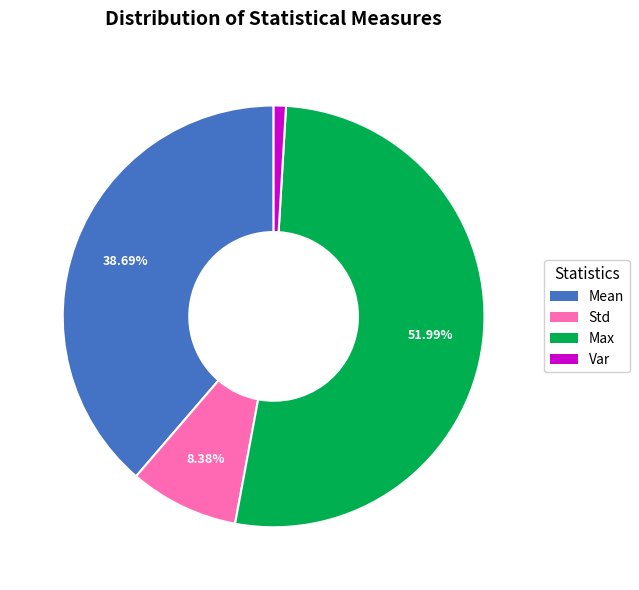

Is there a majority slice in this chart?

Yes